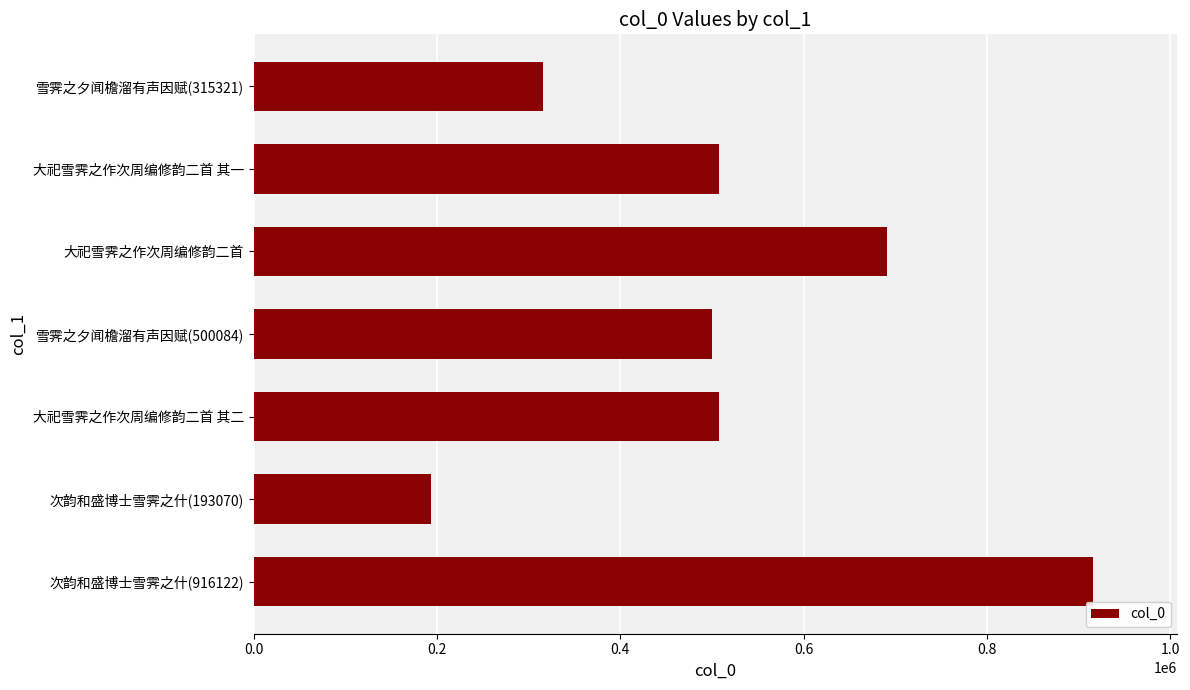

What is the change in value from 次韵和盛博士雪霁之什(193070) to 大祀雪霁之作次周编修韵二首 其二?

+314758